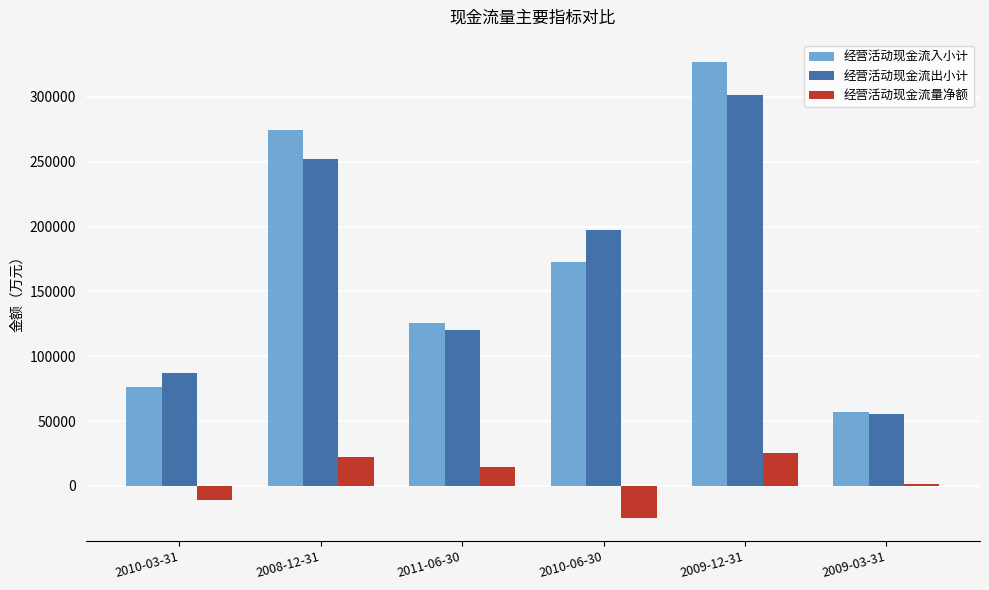

What is the difference between the maximum and minimum values in the 经营活动现金流入小计 series?

269683